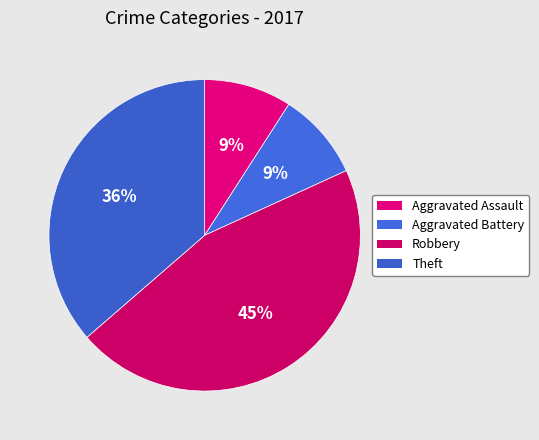

True or false: Theft accounts for 50% of the total.

False